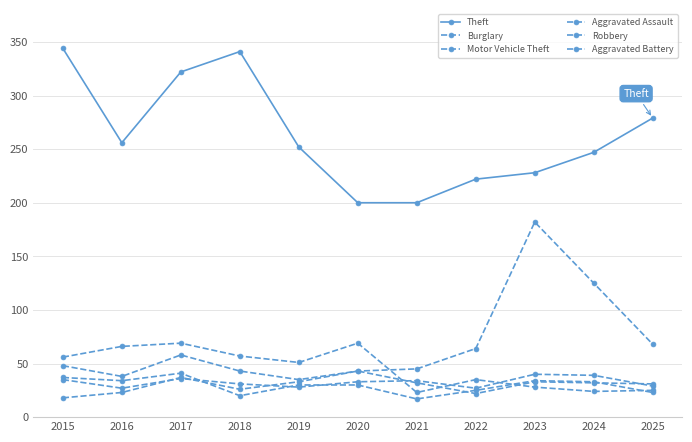

What is the total value across all series at 2021?

351